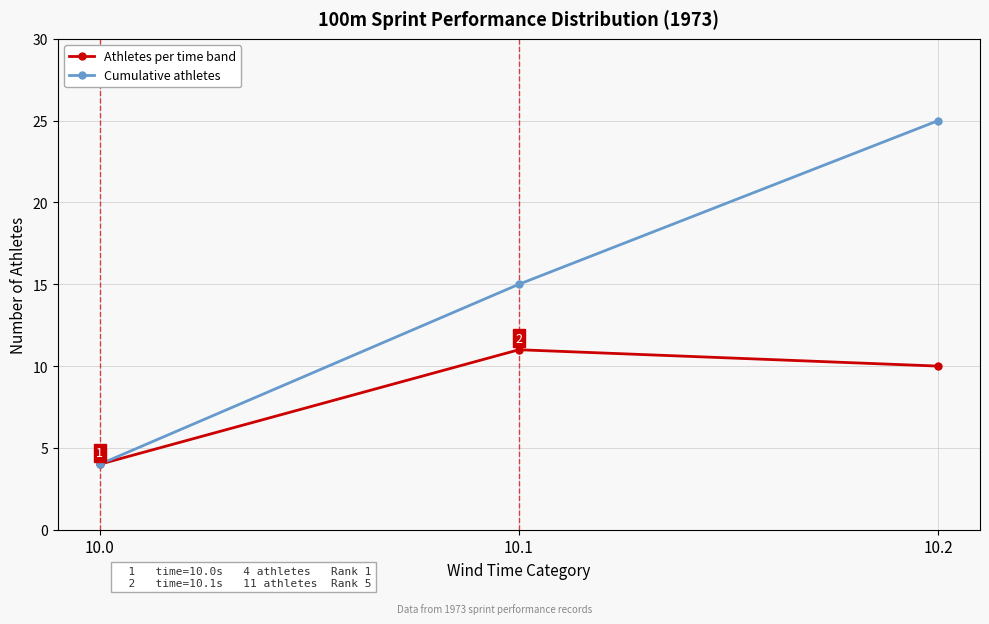

What is the value of the Cumulative athletes point at the 3rd from the left?

25